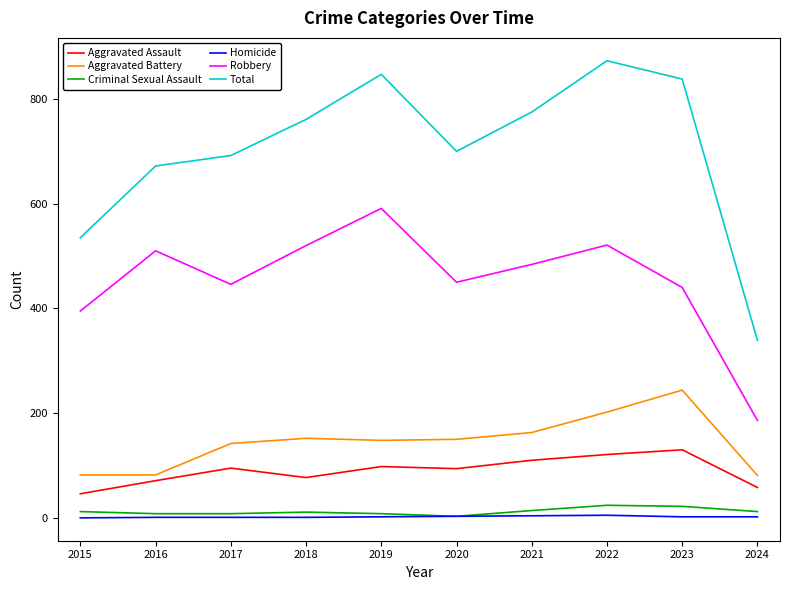

Which series has the widest spread of values?

Total